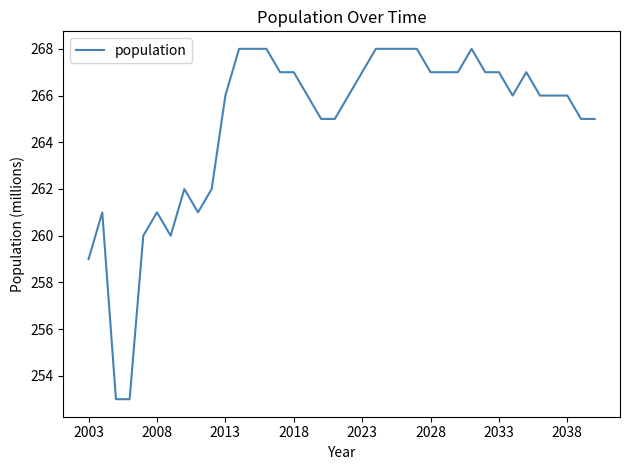

True or false: the data has more than 0 interior local peaks.

True